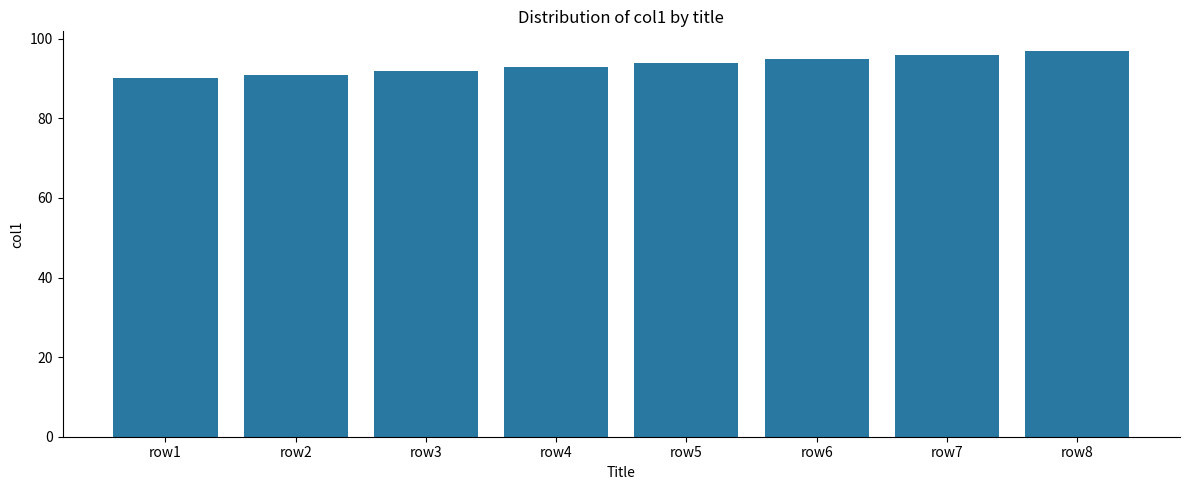

Between row7 and row2, which is larger?

row7